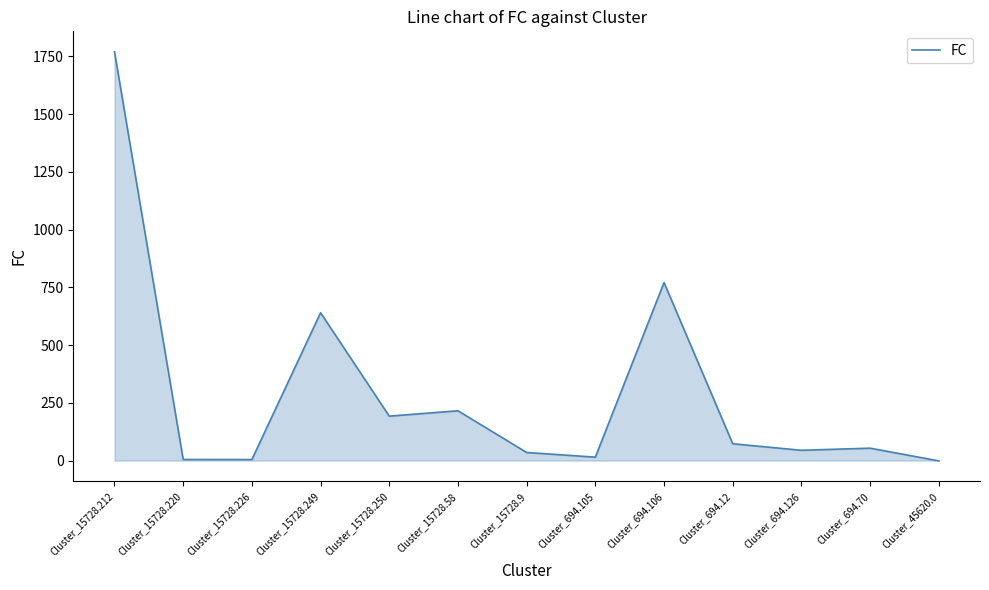

What is the change in value from Cluster_15728.9 to Cluster_45620.0?

-36.4